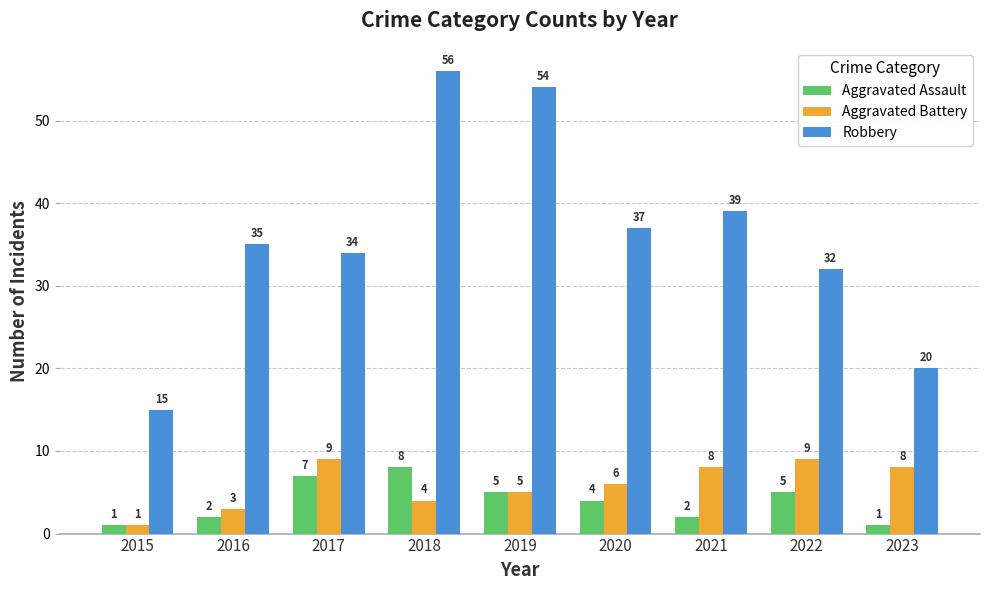

Does the chart contain stacked bars?

No